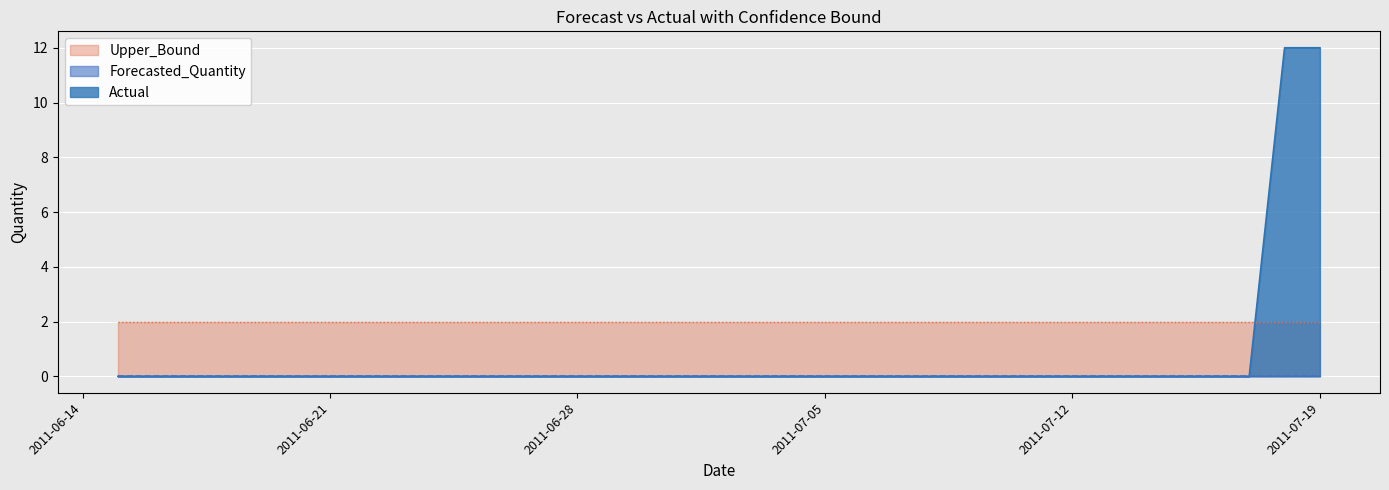

True or false: Upper_Bound and Actual cross at least once.

True